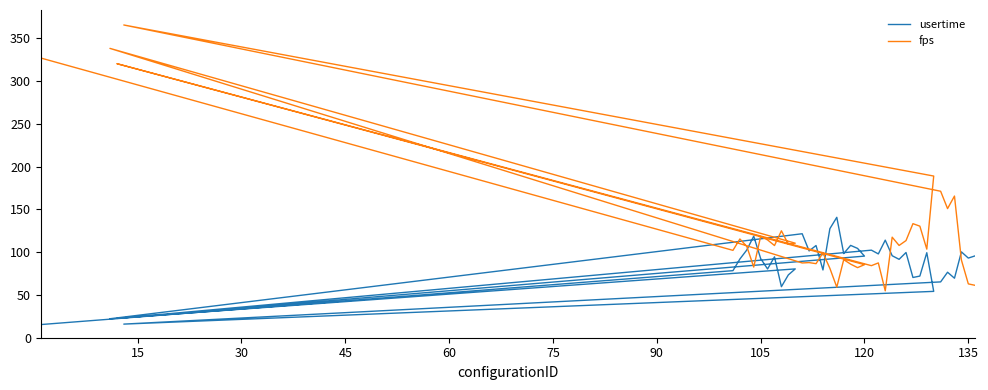

Which series has the largest total across all categories?

fps